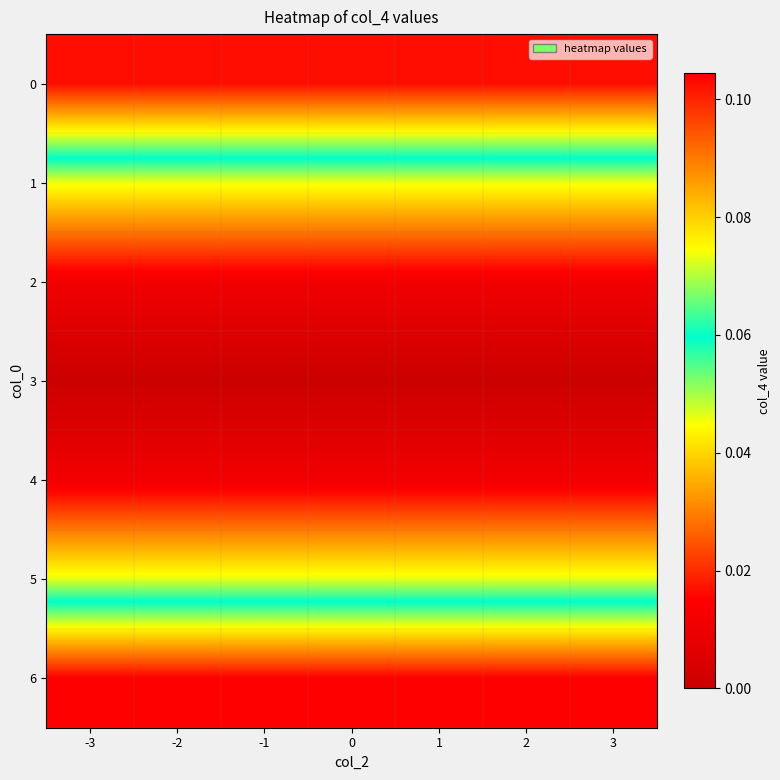

Rank the series by their maximum value, from lowest to highest.

3, 2, 4, 1, 5, 0, 6